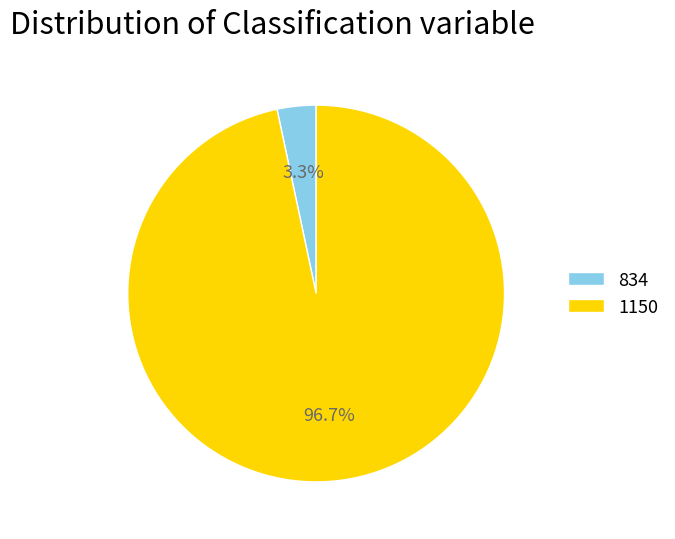

True or false: 1150 accounts for 97% of the total.

True